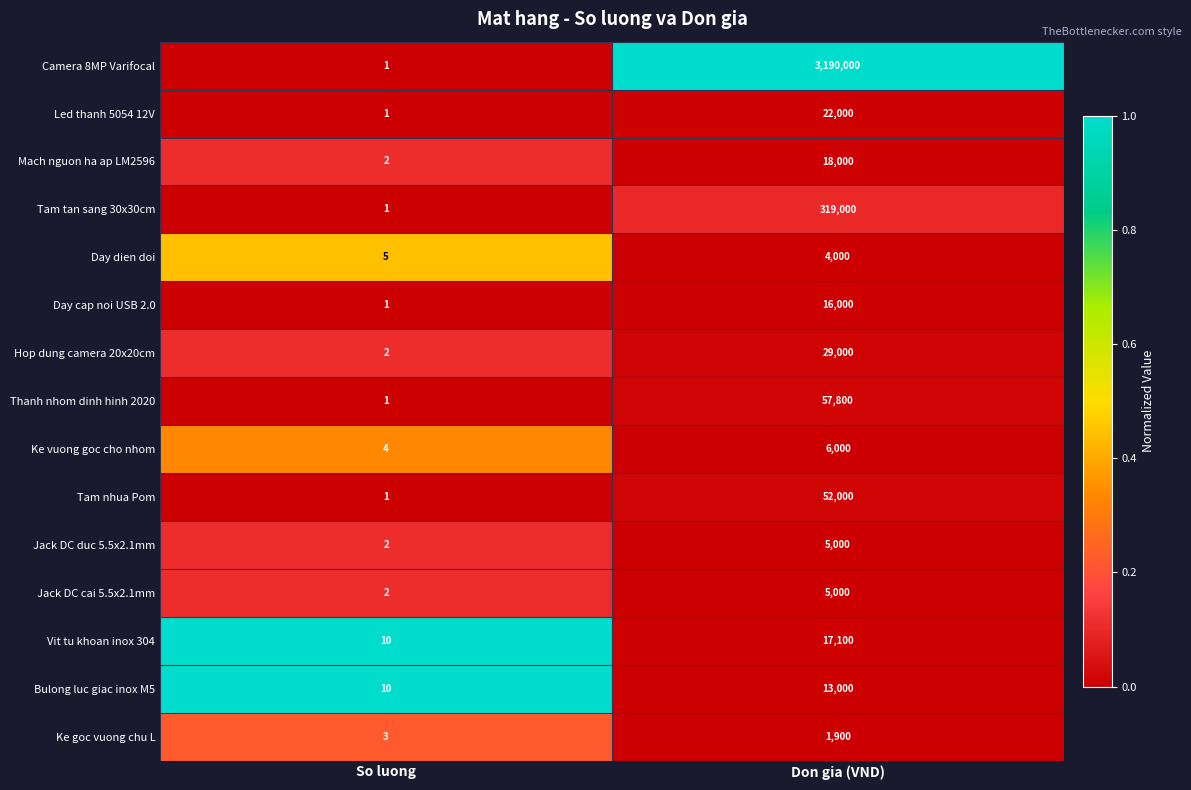

What is the difference between the highest and lowest values at So luong?

9